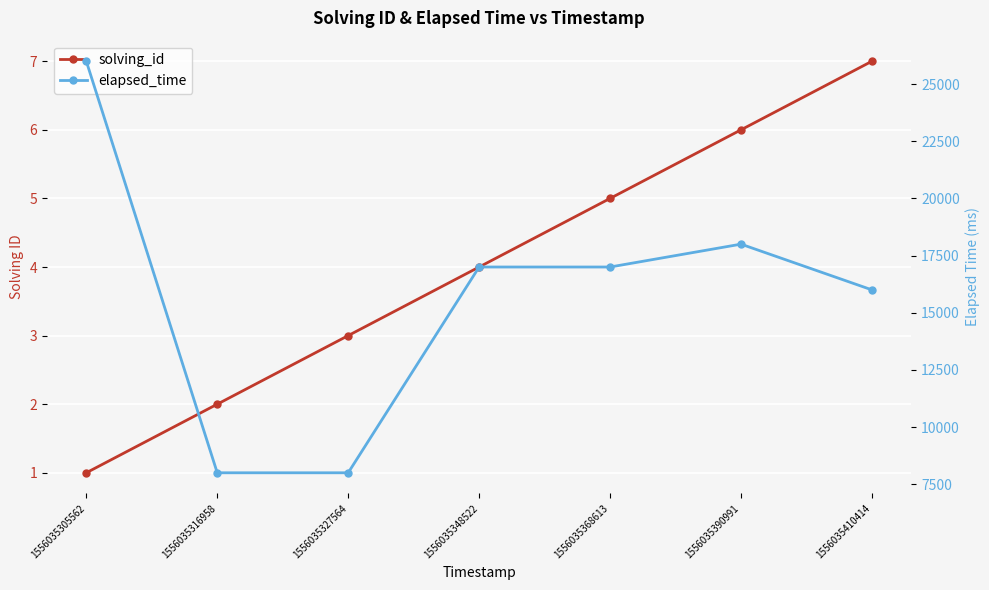

True or false: solving_id has more than 2 interior local peaks.

False